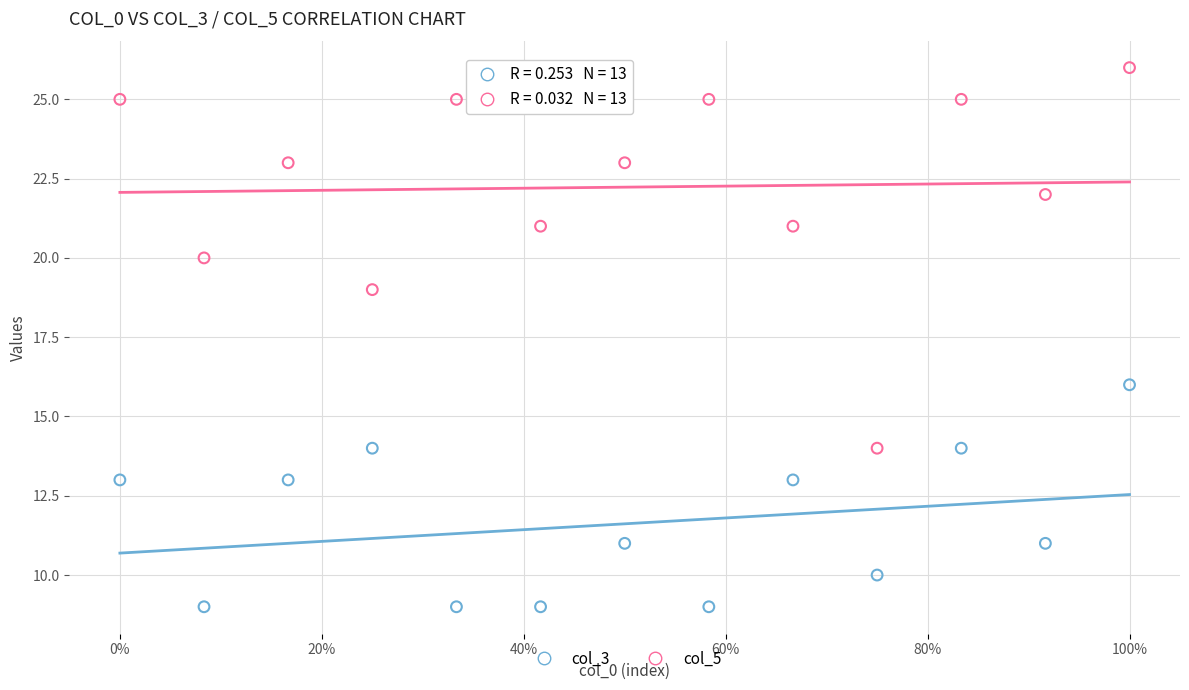

Across all data points, what is the range of Y values (max minus min)?

17